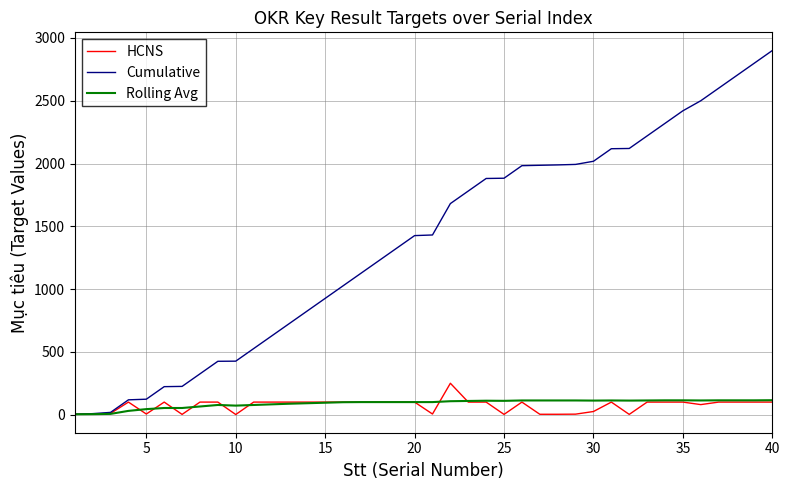

Which series has the widest spread of values?

Cumulative